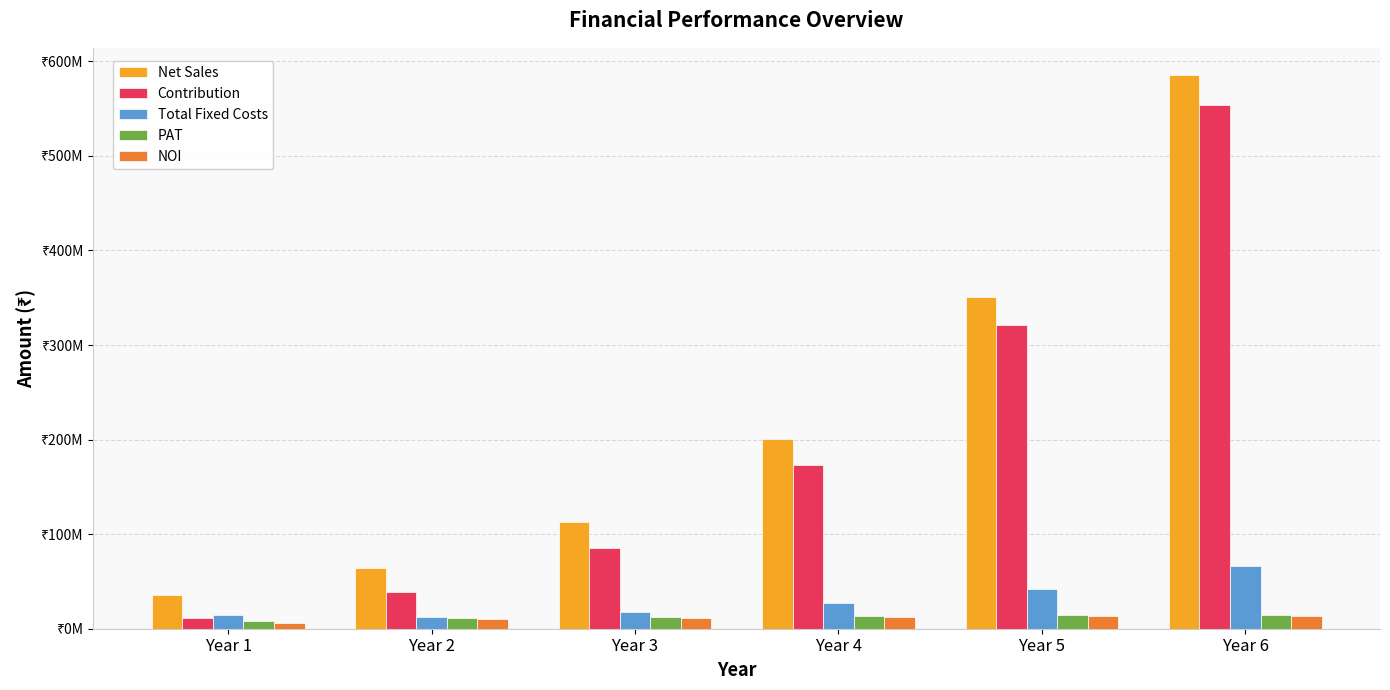

Does the chart contain any negative values?

No